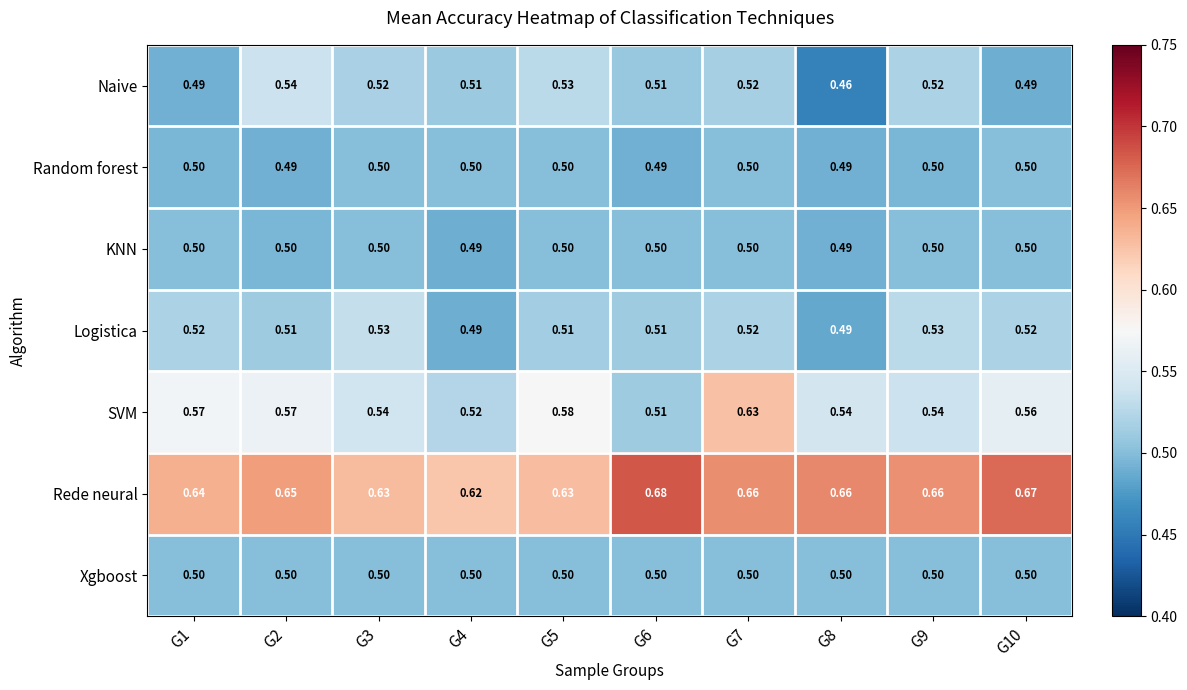

Is the value of Rede neural at G8 greater than the value of KNN at G4?

Yes